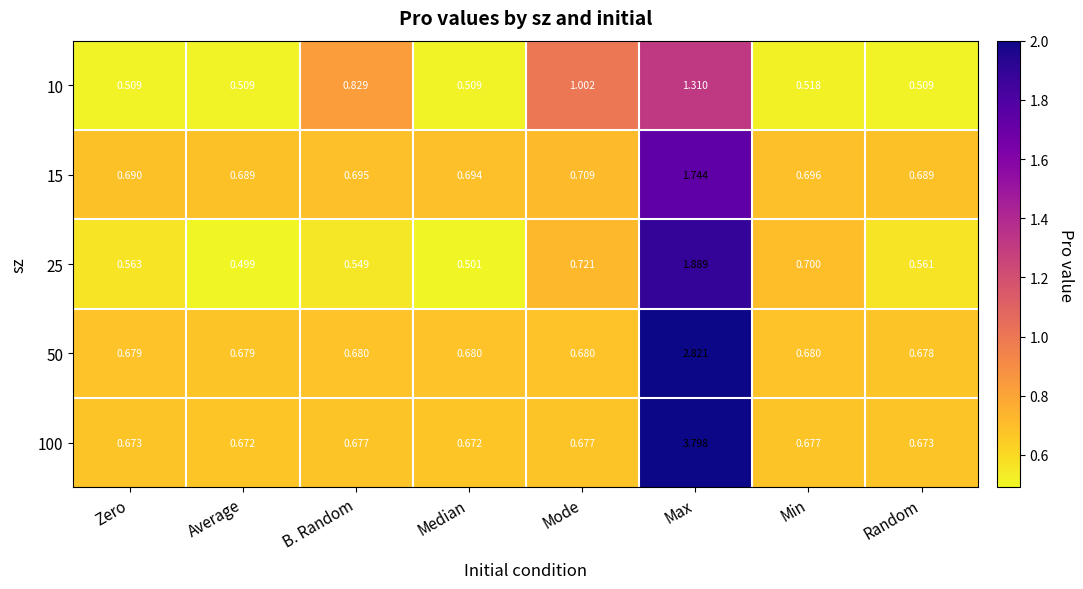

Rank the series by their maximum value, from highest to lowest.

100, 50, 25, 15, 10